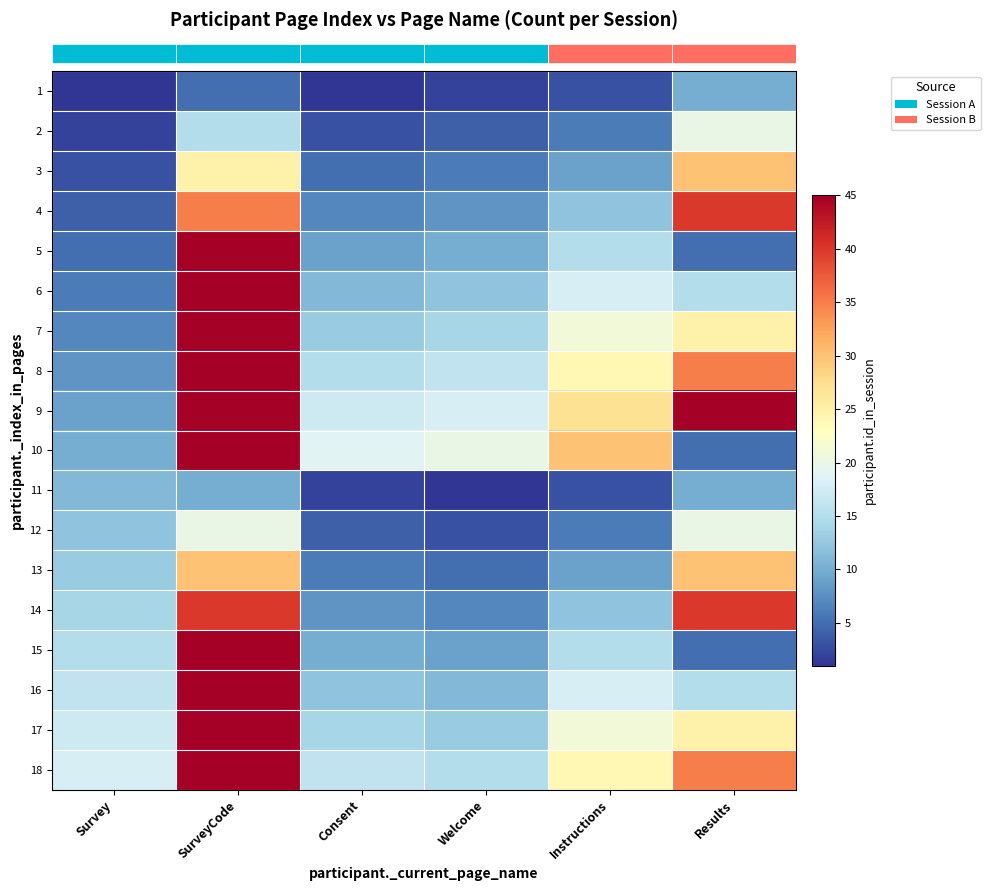

Rank the series at Results from highest to lowest value.

row_8, row_3, row_13, row_7, row_17, row_2, row_12, row_6, row_16, row_1, row_11, row_5, row_15, row_0, row_10, row_4, row_9, row_14